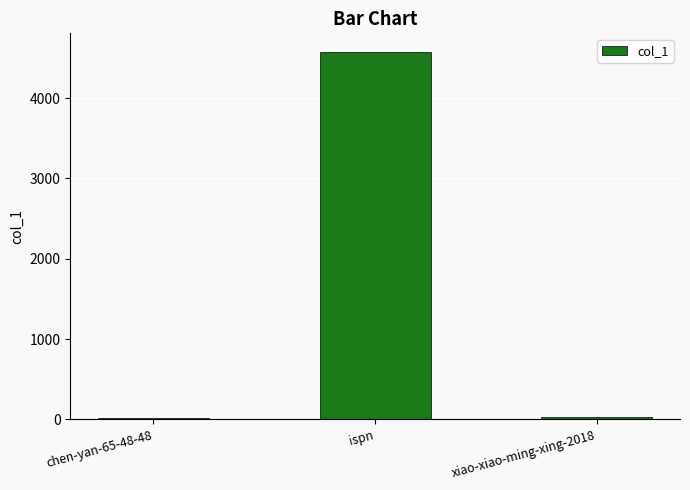

Count the number of data series in this chart.

1